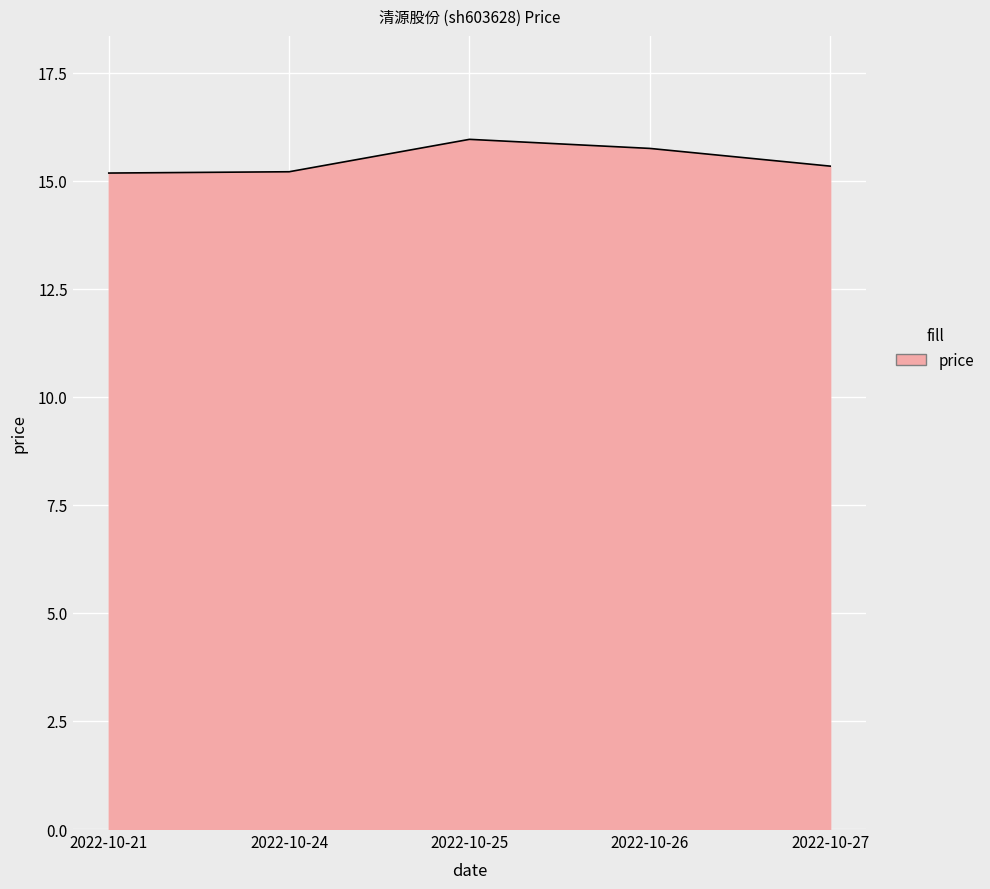

Count the number of data series in this chart.

1